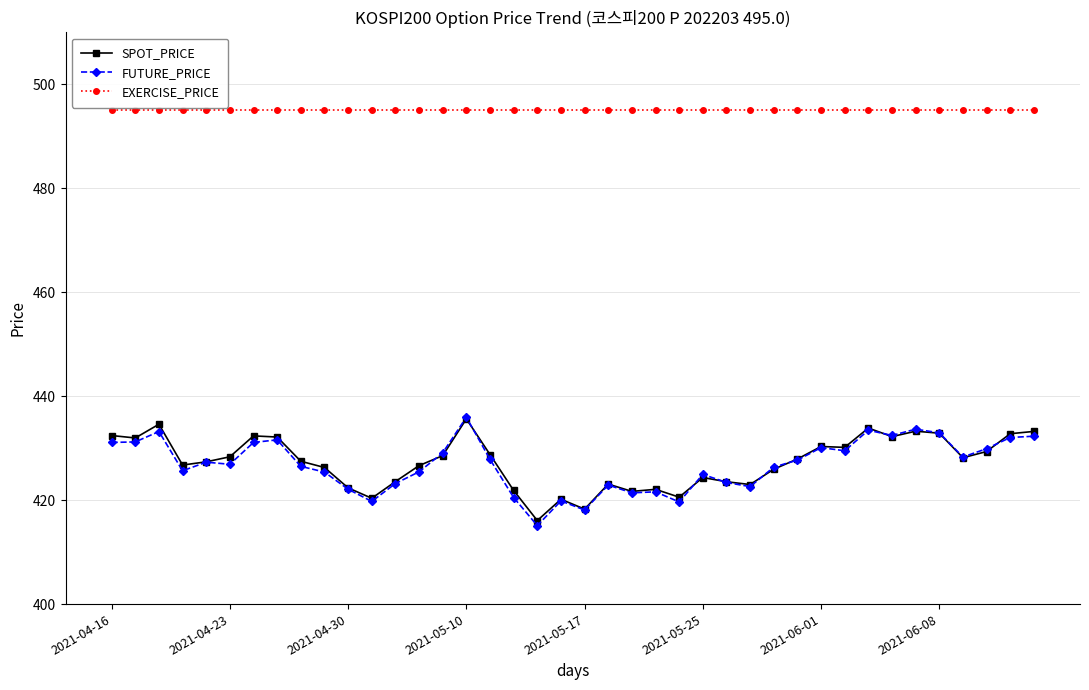

True or false: SPOT_PRICE has more than 2 points higher than both neighbors.

True